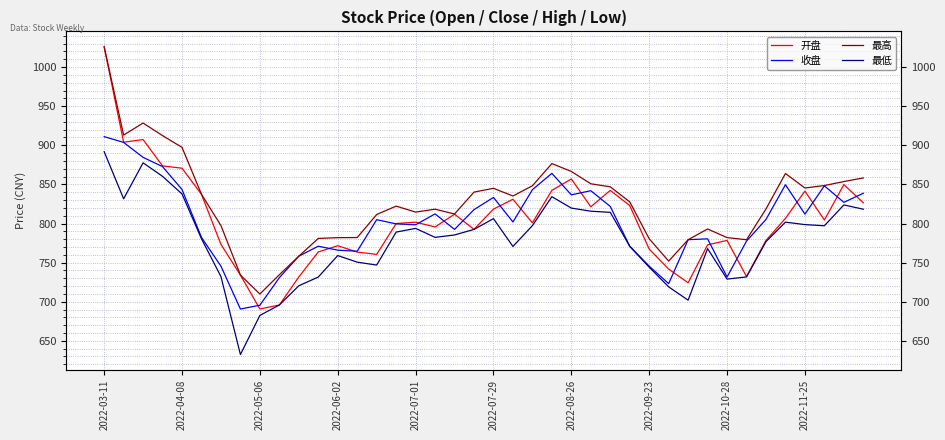

How many lines are shown in the chart?

4